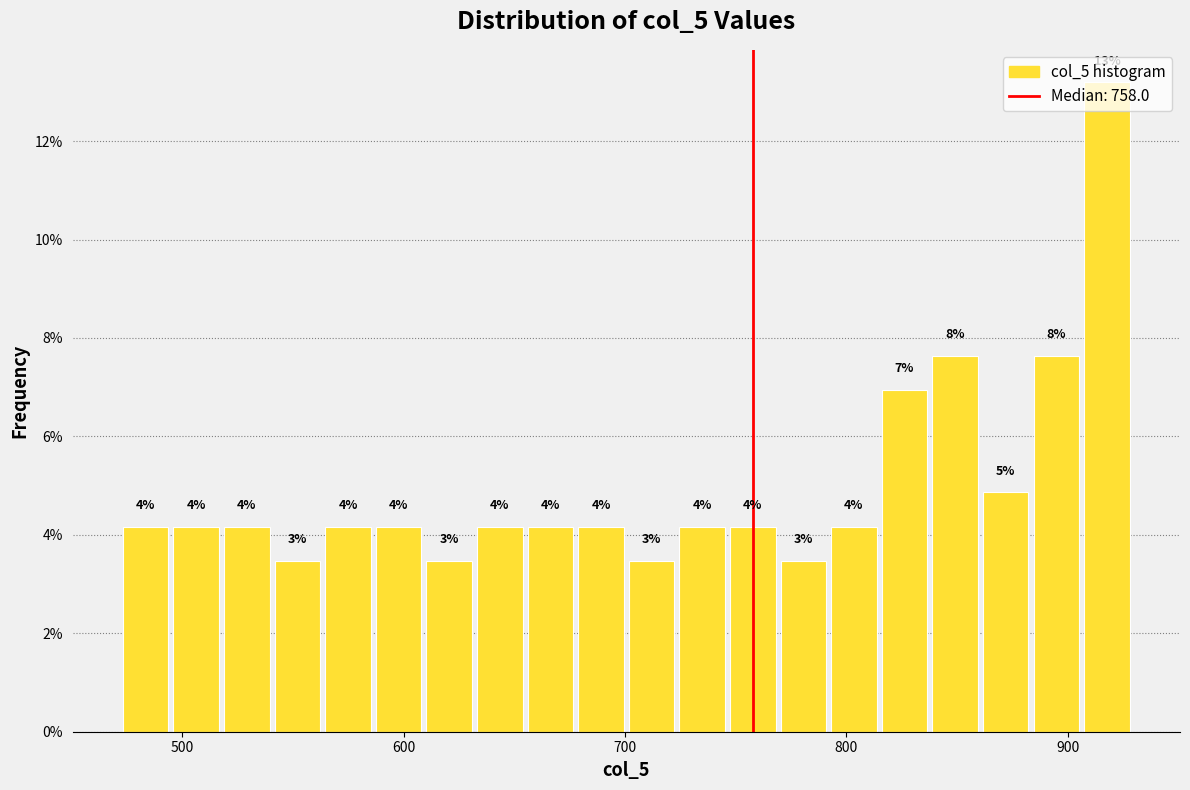

Read against the x-axis, roughly where is the centre of the tallest bar?

920